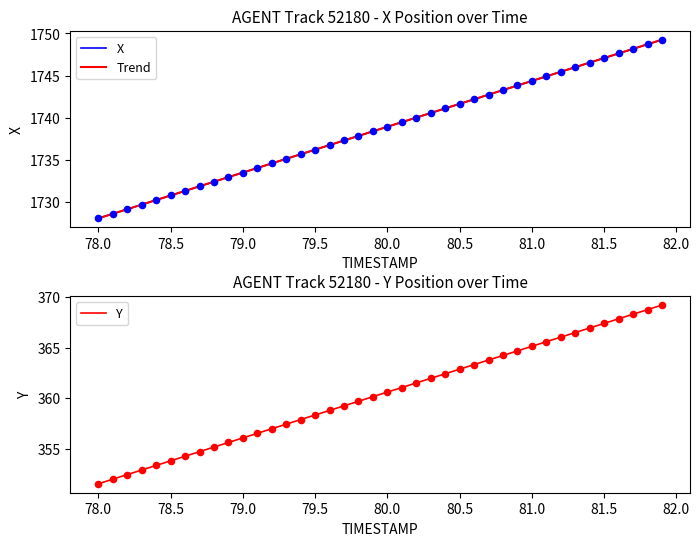

At how many categories does at least one series exceed 796?

40